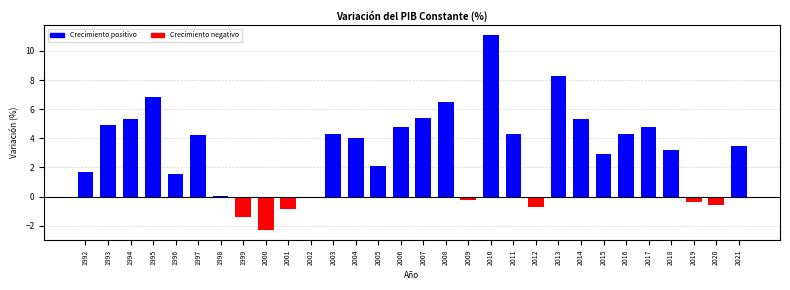

What is the sum of the values at 1993 and 2010?

16.0